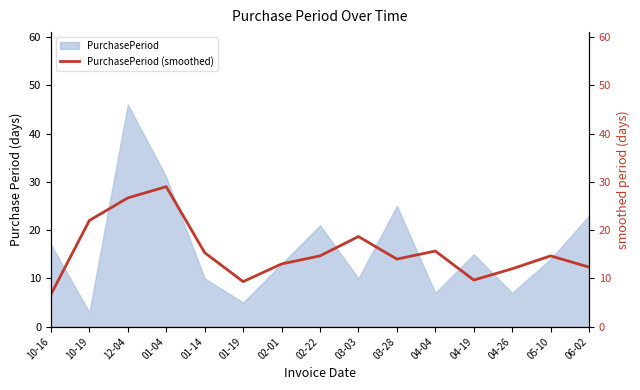

The chart shows a value of 9.1 at 02-01. True or false?

False